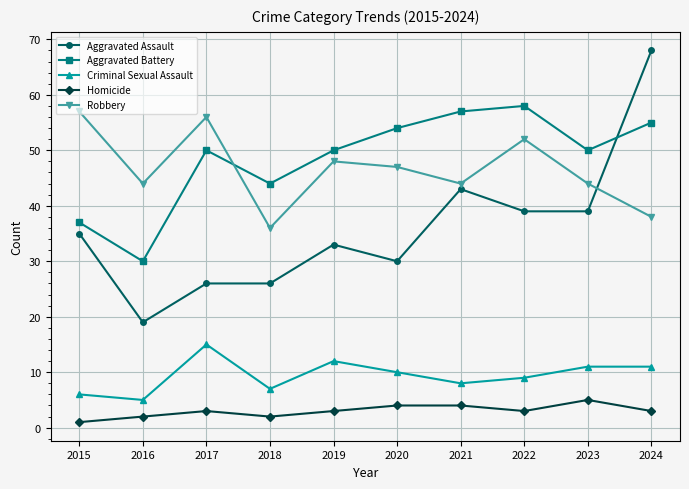

At 2024, list the series in order from largest to smallest.

Aggravated Assault, Aggravated Battery, Robbery, Criminal Sexual Assault, Homicide